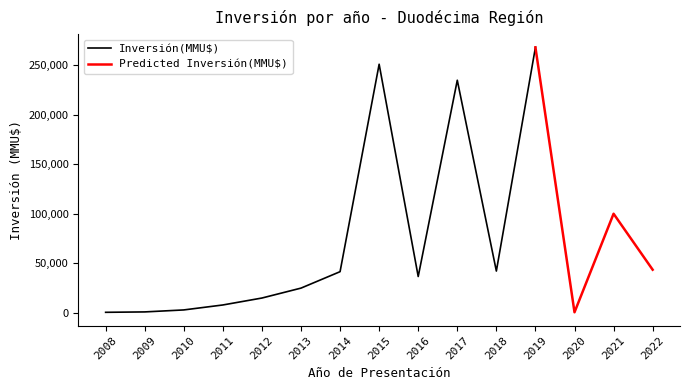

What is the approximate value of Inversión(MMU$) by Year at 2013, to the nearest 100?

25000